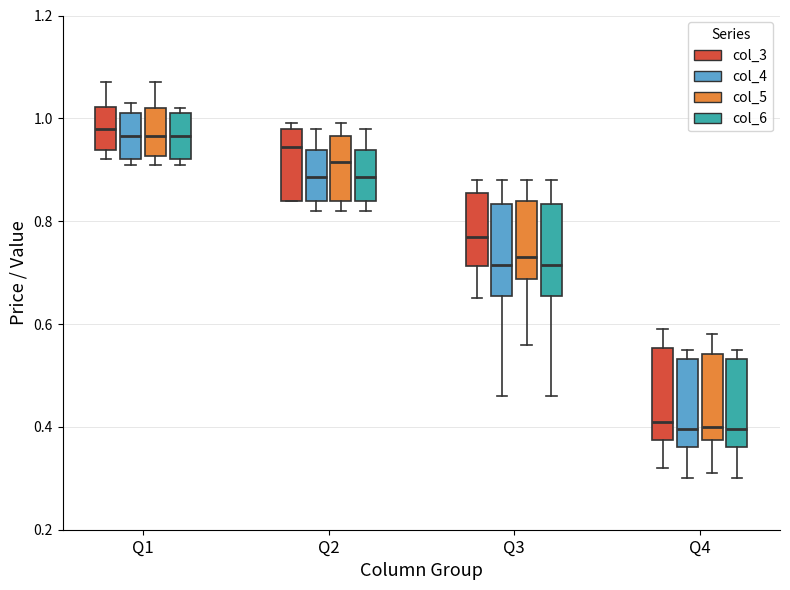

Reading left to right, transcribe this box plot: for each box, give where its median line is, the range the box spans, and where its two whiskers end, as read against the y-axis. The values are not printed on the chart, so give them approximately, as read against the axis.

Q1 (col_3): median 0.98, box 0.94 to 1.02, whiskers 0.92 to 1.08
Q1 (col_4): median 0.96, box 0.92 to 1.02, whiskers 0.92 (just below the box's lower edge) to 1.04
Q1 (col_5): median 0.96, box 0.92 to 1.02, whiskers 0.92 (just below the box's lower edge) to 1.08
Q1 (col_6): median 0.96, box 0.92 to 1.02, whiskers 0.92 (just below the box's lower edge) to 1.02 (just above the box's upper edge)
Q2 (col_3): median 0.94, box 0.84 to 0.98, whiskers 0.84 to 1.00
Q2 (col_4): median 0.88, box 0.84 to 0.94, whiskers 0.82 to 0.98
Q2 (col_5): median 0.92, box 0.84 to 0.96, whiskers 0.82 to 1.00
Q2 (col_6): median 0.88, box 0.84 to 0.94, whiskers 0.82 to 0.98
Q3 (col_3): median 0.78, box 0.72 to 0.86, whiskers 0.66 to 0.88
Q3 (col_4): median 0.72, box 0.66 to 0.84, whiskers 0.46 to 0.88
Q3 (col_5): median 0.74, box 0.68 to 0.84, whiskers 0.56 to 0.88
Q3 (col_6): median 0.72, box 0.66 to 0.84, whiskers 0.46 to 0.88
Q4 (col_3): median 0.42, box 0.38 to 0.56, whiskers 0.32 to 0.60
Q4 (col_4): median 0.40, box 0.36 to 0.54, whiskers 0.30 to 0.56
Q4 (col_5): median 0.40, box 0.38 to 0.54, whiskers 0.32 to 0.58
Q4 (col_6): median 0.40, box 0.36 to 0.54, whiskers 0.30 to 0.56